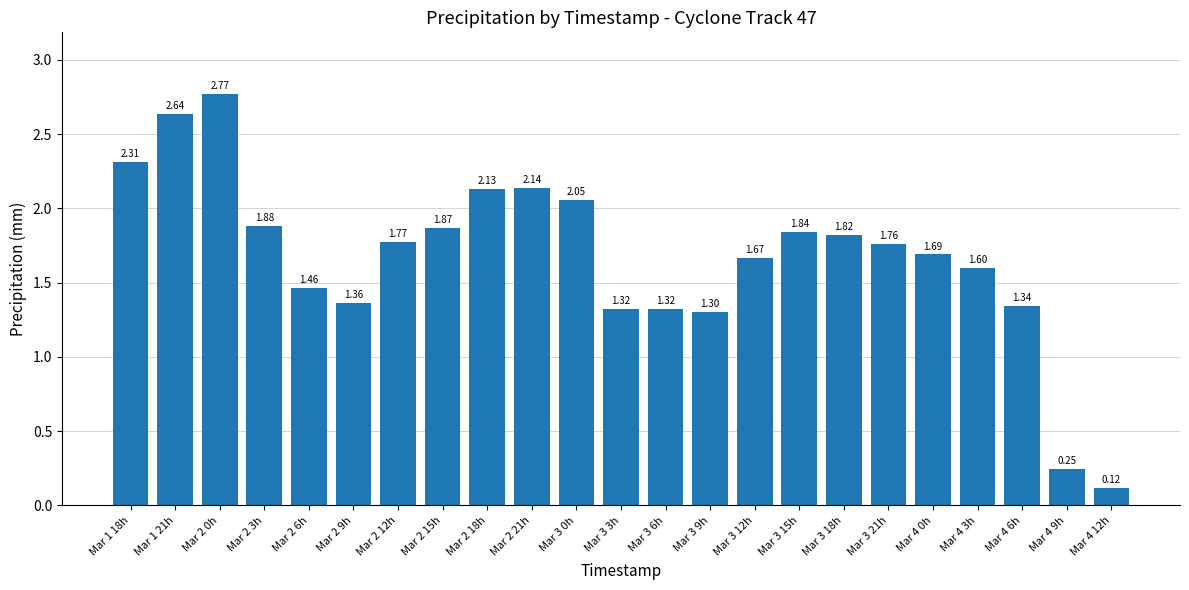

Approximately how many times larger is the value at Mar 3 9h compared to Mar 3 15h?

0.7